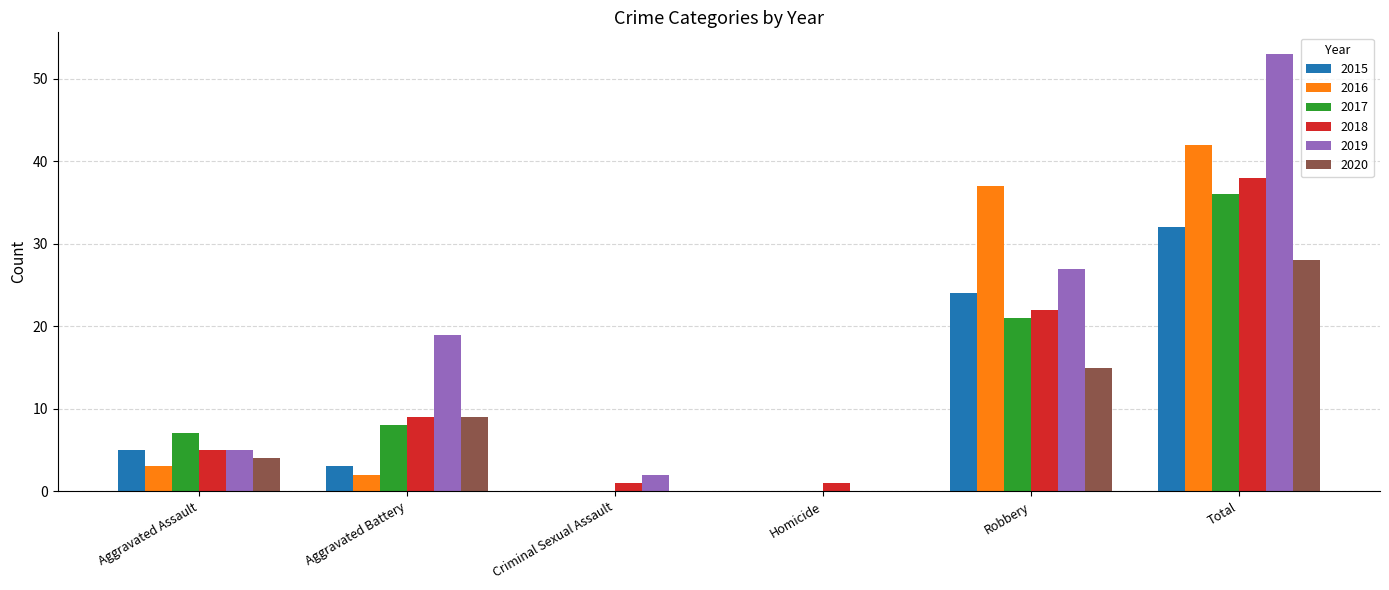

Reading right to left, list all the values displayed in this chart.

2015: 32	24	0	0	3	5
2016: 42	37	0	0	2	3
2017: 36	21	0	0	8	7
2018: 38	22	1	1	9	5
2019: 53	27	0	2	19	5
2020: 28	15	0	0	9	4